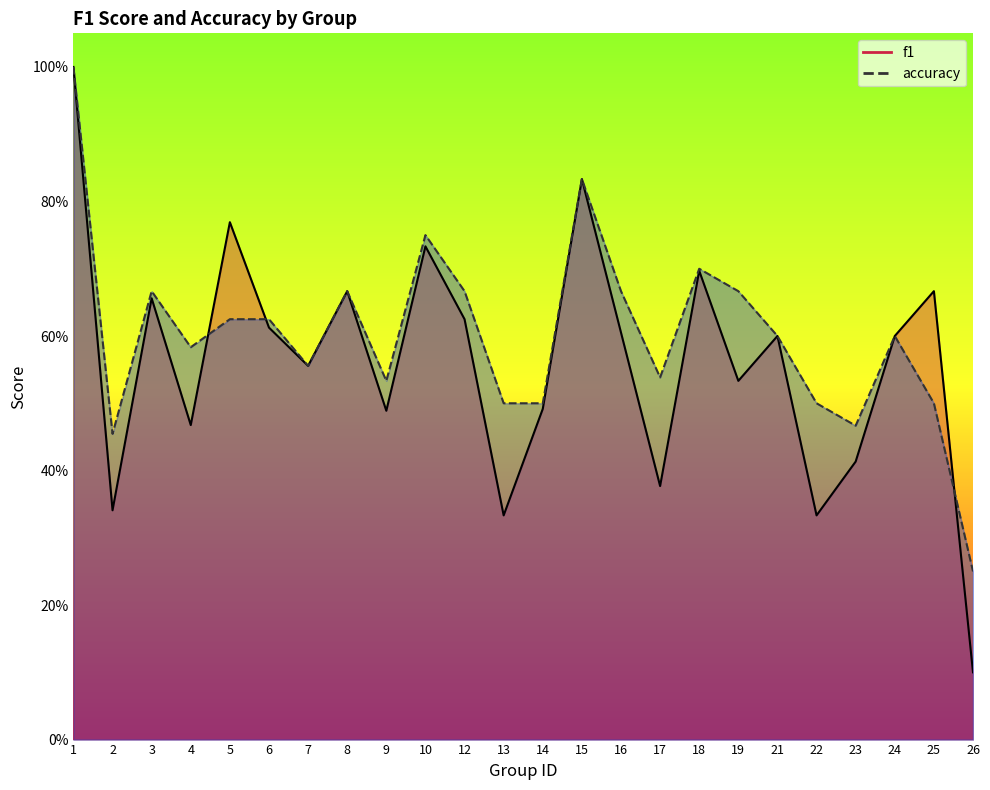

What is the total value across all series at 6?

1.2